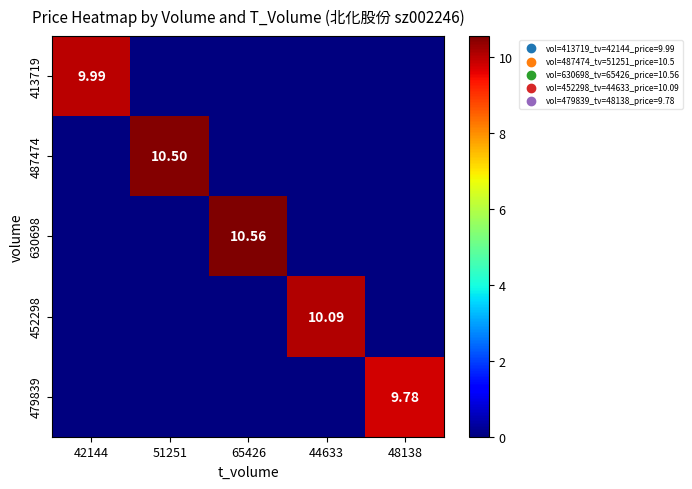

What is the spread (max minus min) of values at 42144?

10.0